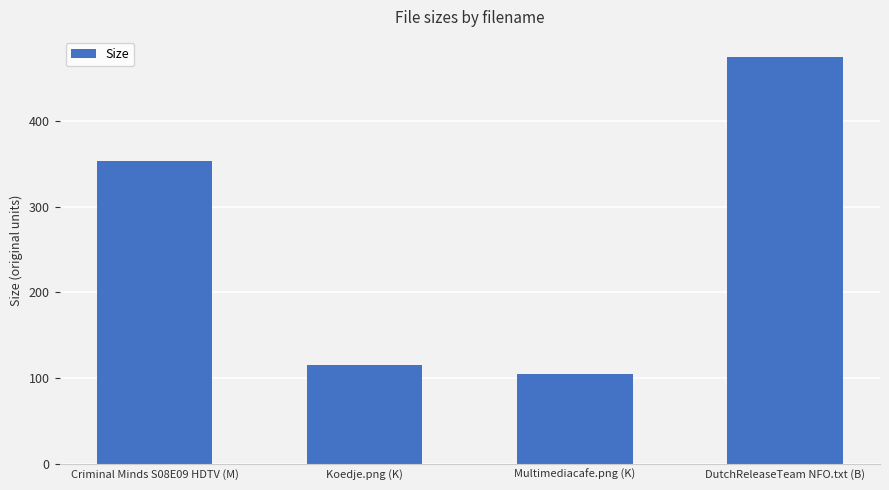

How many bars are there in total?

4